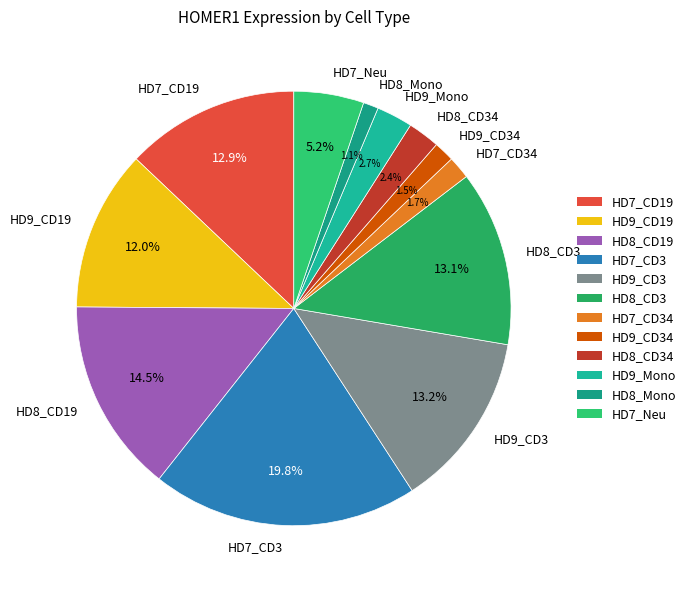

What percentage do HD7_CD3 and HD9_CD34 together represent?

21.3%